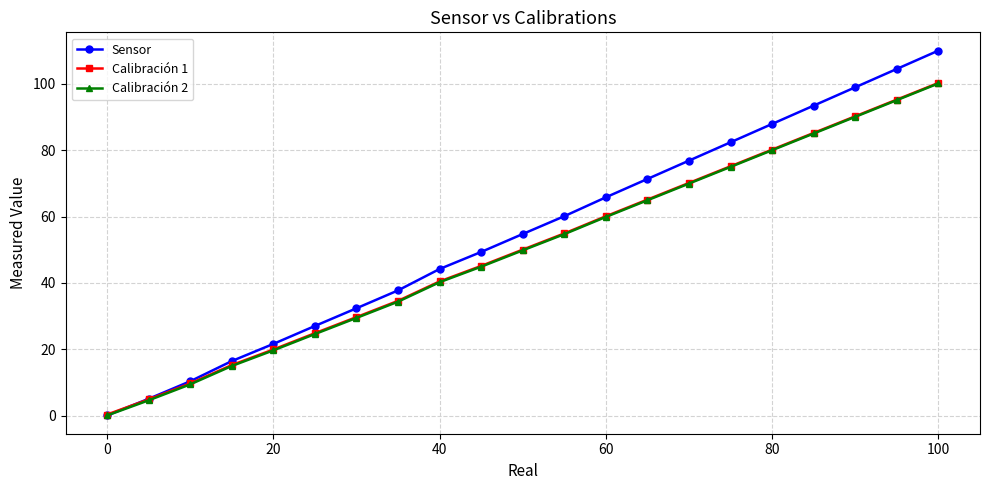

At how many categories does at least one series exceed 68?

8